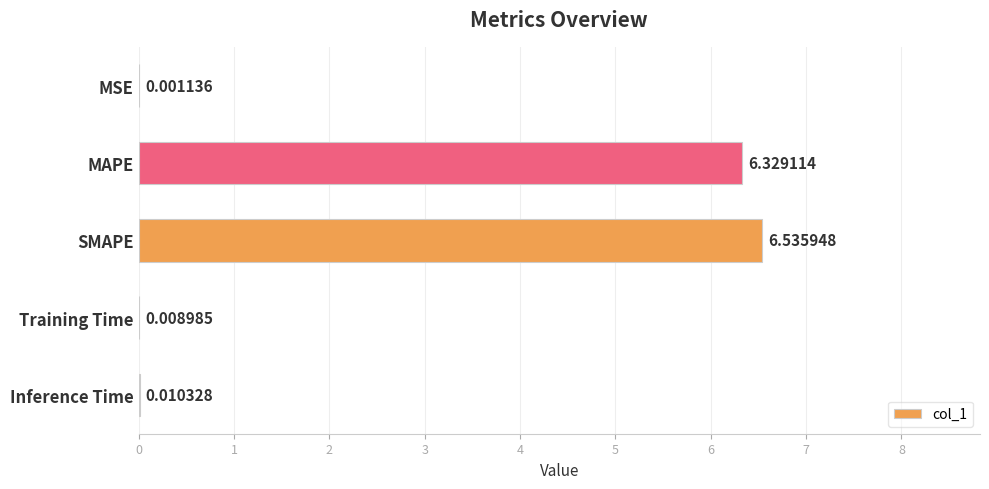

At which category does the chart reach its peak across all series?

SMAPE